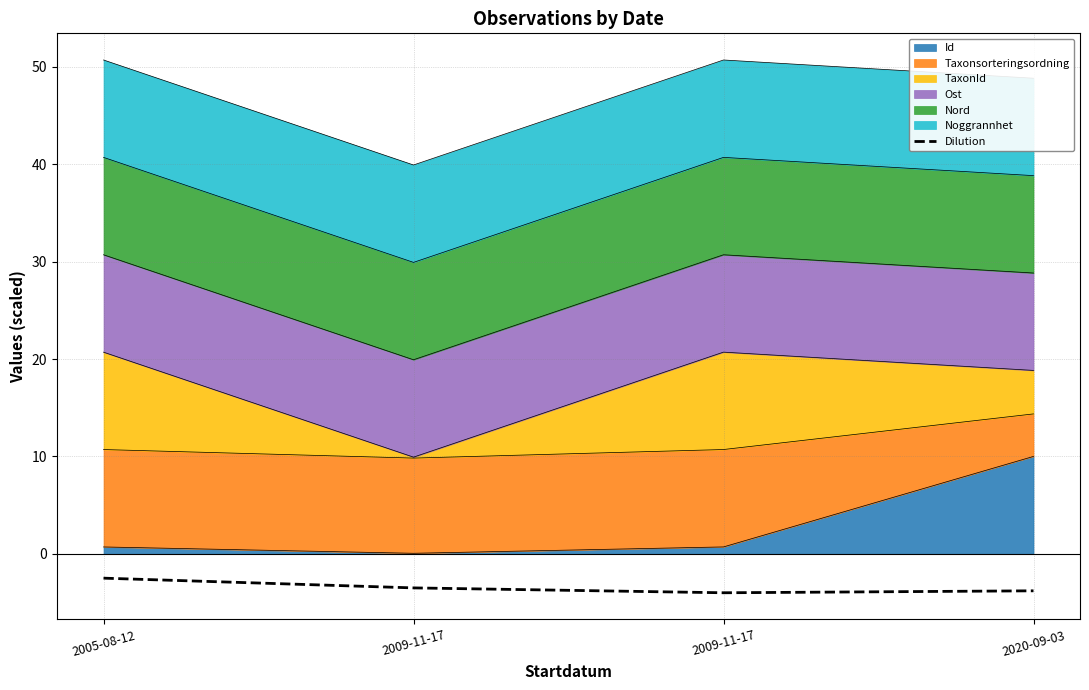

Where is the data nearest to the value -3?

2005-08-12